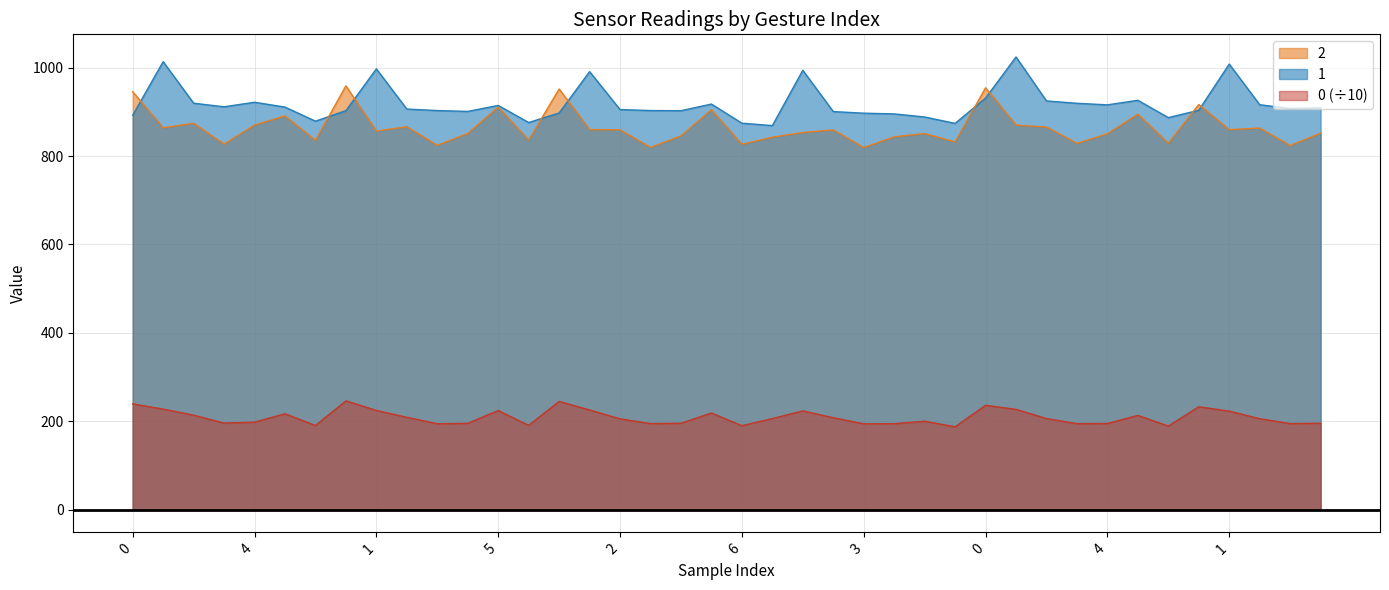

Is it true that 1 equals 1147.0 at 6?

False